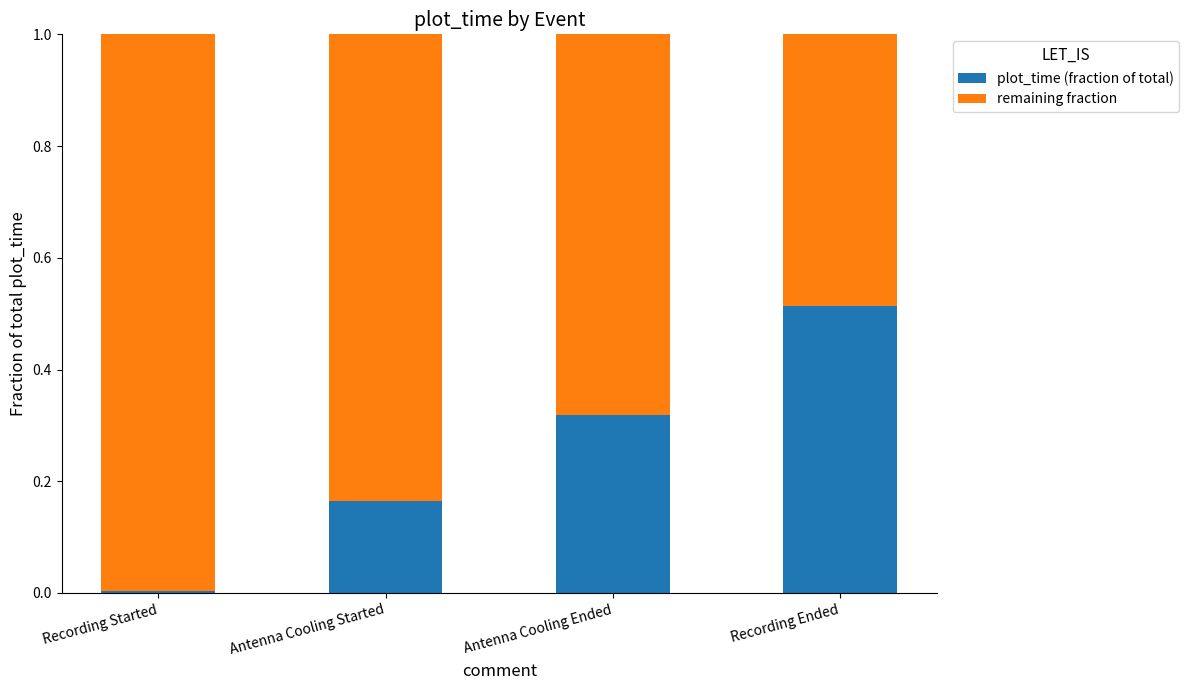

Is it true that plot_time (fraction of total) equals 0.1 at Antenna Cooling Started?

False